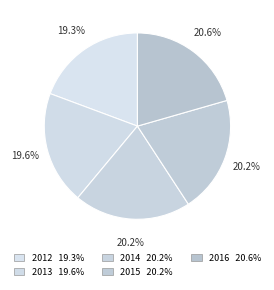

To the nearest percent, what is the average slice percentage?

20%